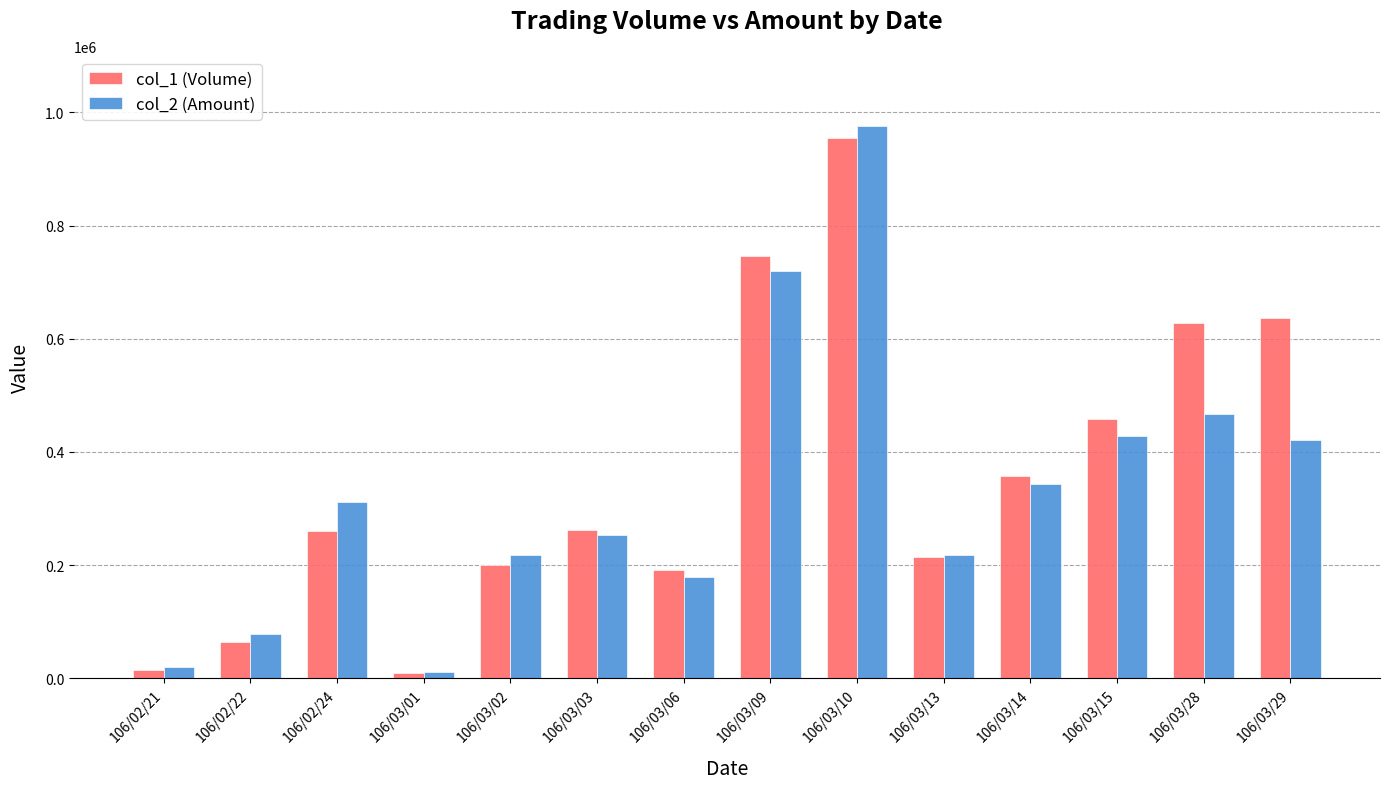

The value of col_1 (Volume) at 106/03/03 is 262000. True or false?

True